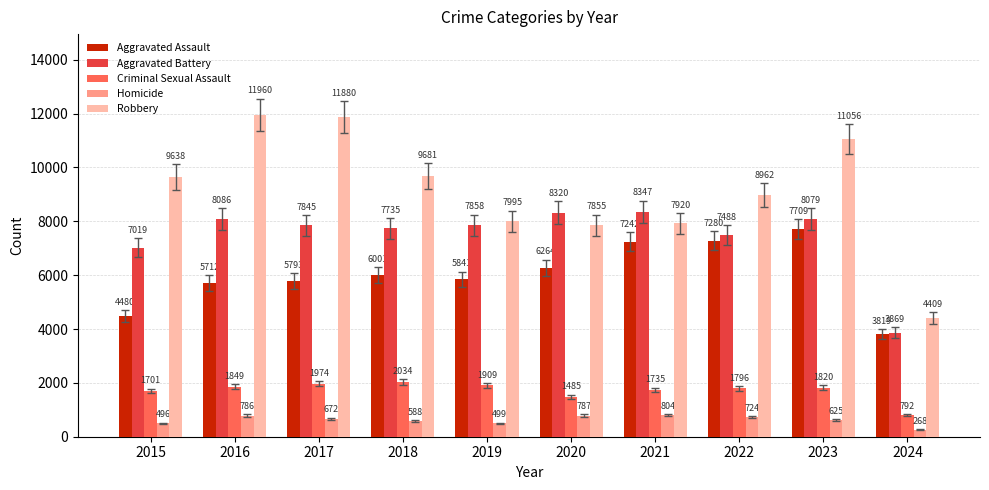

Read the Aggravated Assault value at 2018, to the nearest 50.

6000